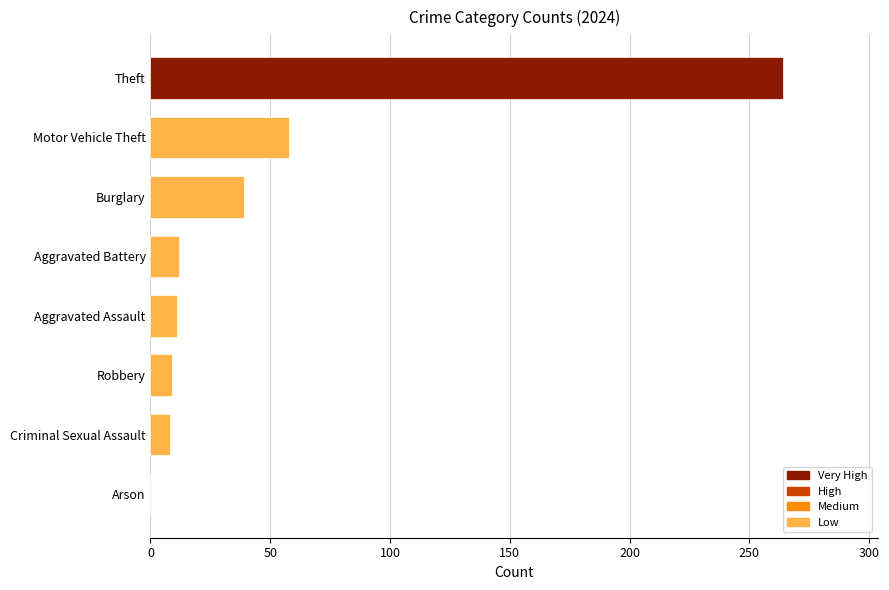

What is the sum of all values?

401